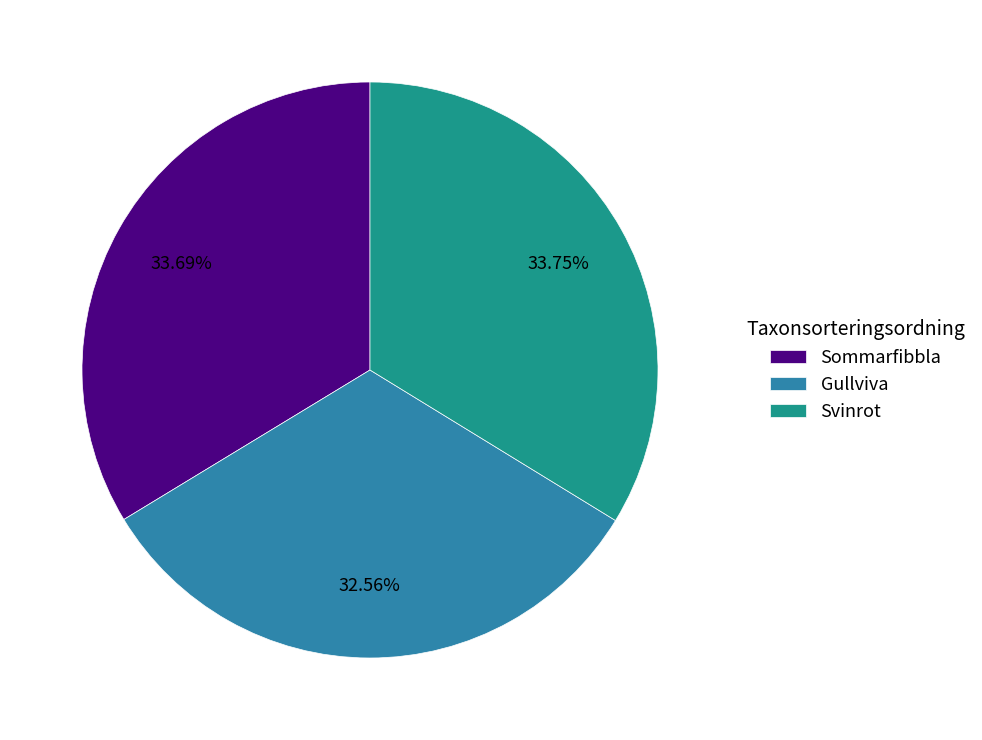

True or false: Sommarfibbla accounts for 34% of the total.

True